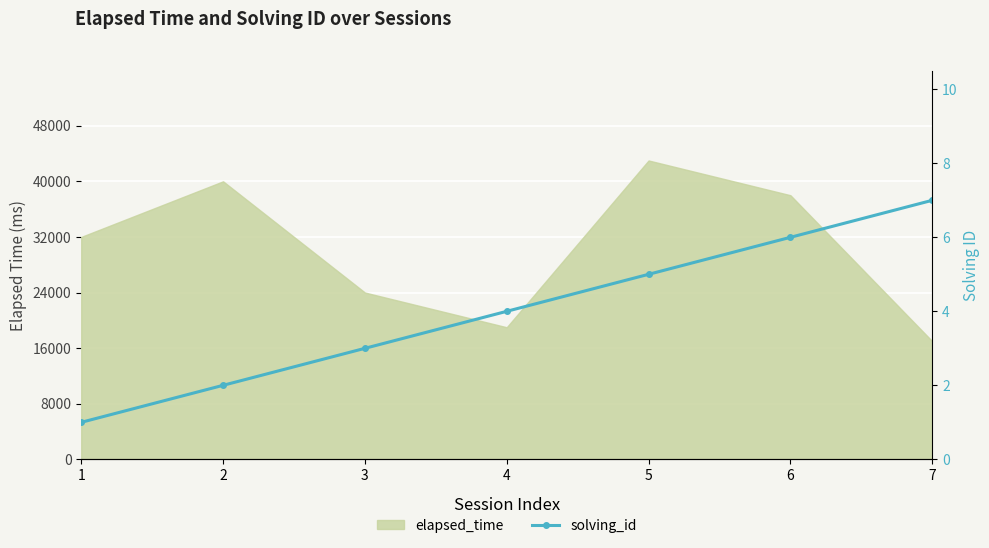

At which label is the value closest to 4?

4